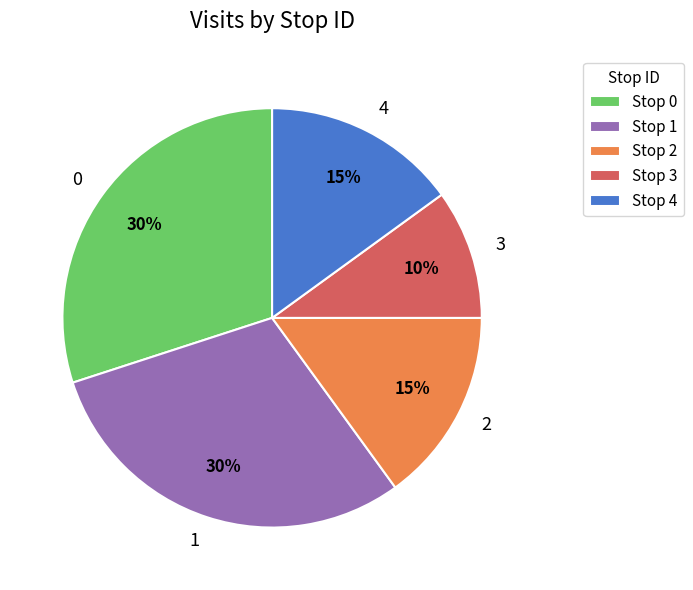

The Stop 1 slice represents 30% of the pie. True or false?

True